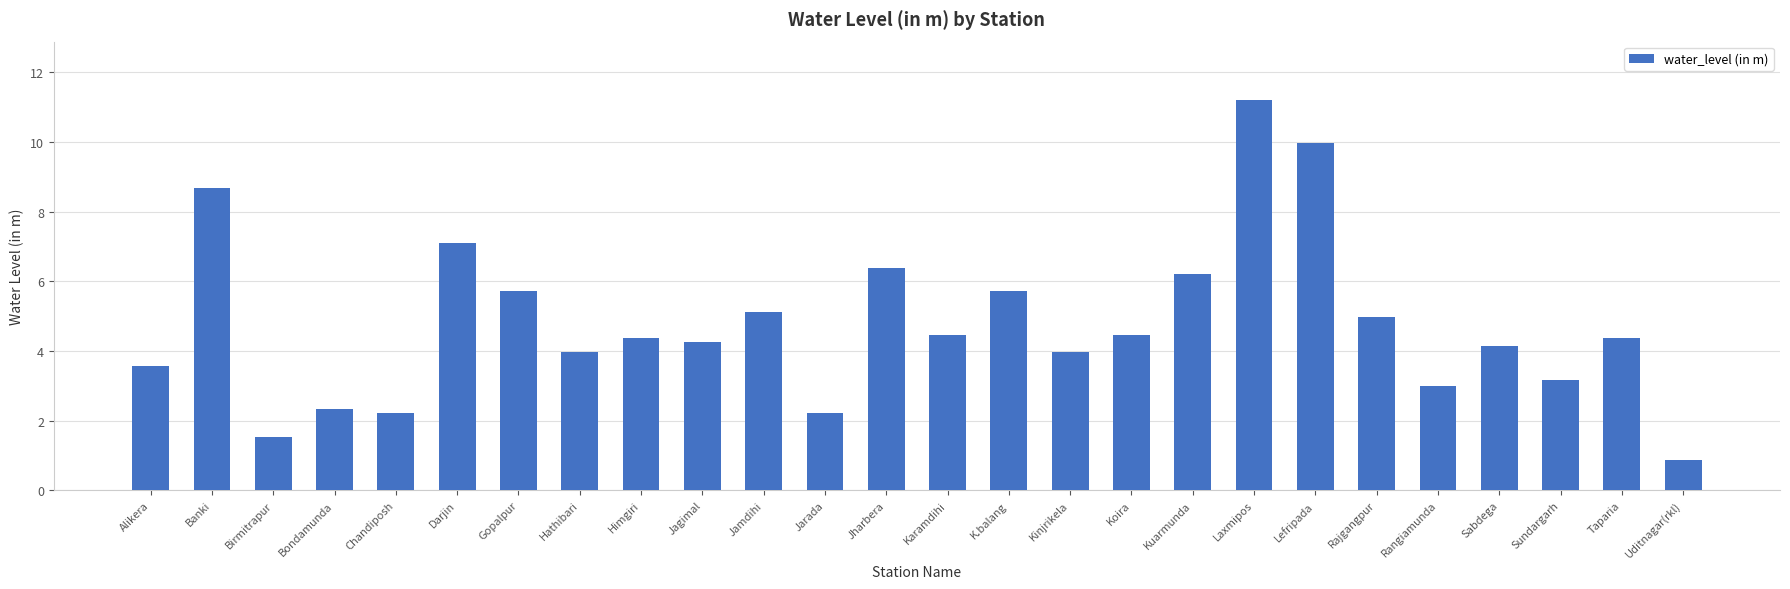

Between Jagimal and Banki, which is larger?

Banki